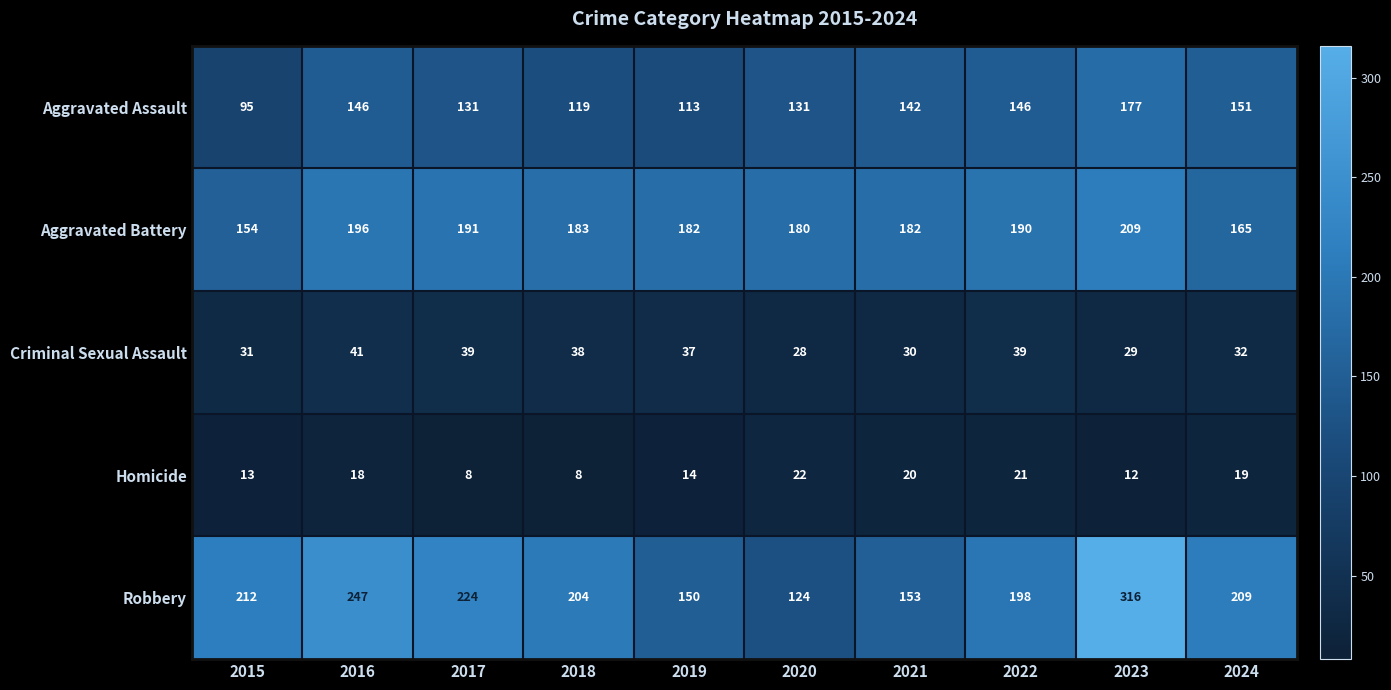

What is the maximum value shown in the chart?

316